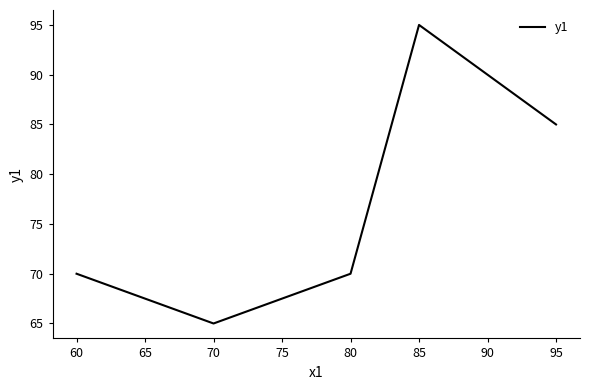

The chart shows a value of 19 at 80. True or false?

False